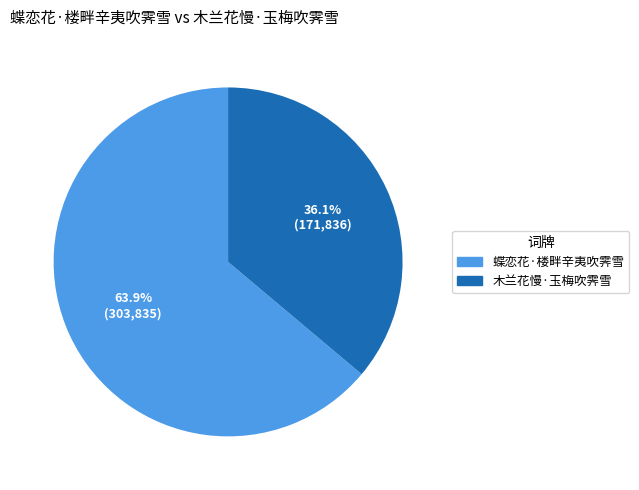

Rank the categories by value from lowest to highest.

木兰花慢·玉梅吹霁雪, 蝶恋花·楼畔辛夷吹霁雪